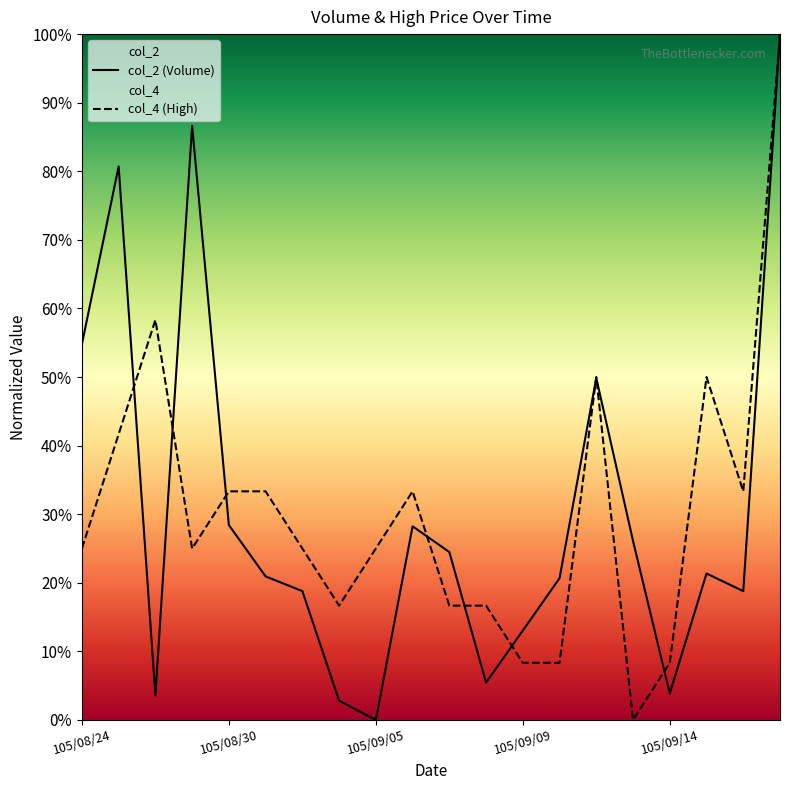

Reading left to right, extract all data points from this chart.

col_2: 105/08/24=0.5	105/08/25=0.8	105/08/26=0.0	105/08/29=0.9	105/08/30=0.3	105/08/31=0.2	105/09/01=0.2	105/09/02=0.0	105/09/05=0.0	105/09/06=0.3	105/09/07=0.2	105/09/08=0.1	105/09/09=0.1	105/09/10=0.2	105/09/12=0.5	105/09/13=0.3	105/09/14=0.0	105/09/19=0.2	105/09/20=0.2	105/09/21=1.0
col_4: 105/08/24=0.2	105/08/25=0.4	105/08/26=0.6	105/08/29=0.2	105/08/30=0.3	105/08/31=0.3	105/09/01=0.2	105/09/02=0.2	105/09/05=0.2	105/09/06=0.3	105/09/07=0.2	105/09/08=0.2	105/09/09=0.1	105/09/10=0.1	105/09/12=0.5	105/09/13=0.0	105/09/14=0.1	105/09/19=0.5	105/09/20=0.3	105/09/21=1.0